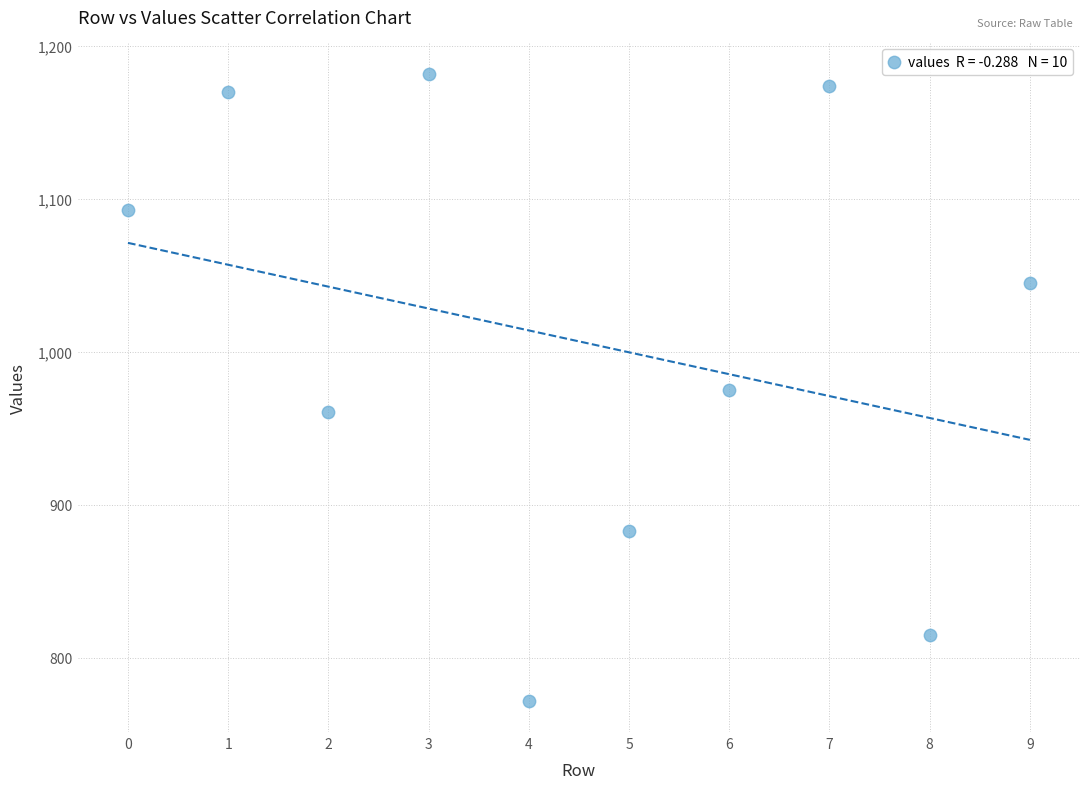

What is the average Y value?

1007